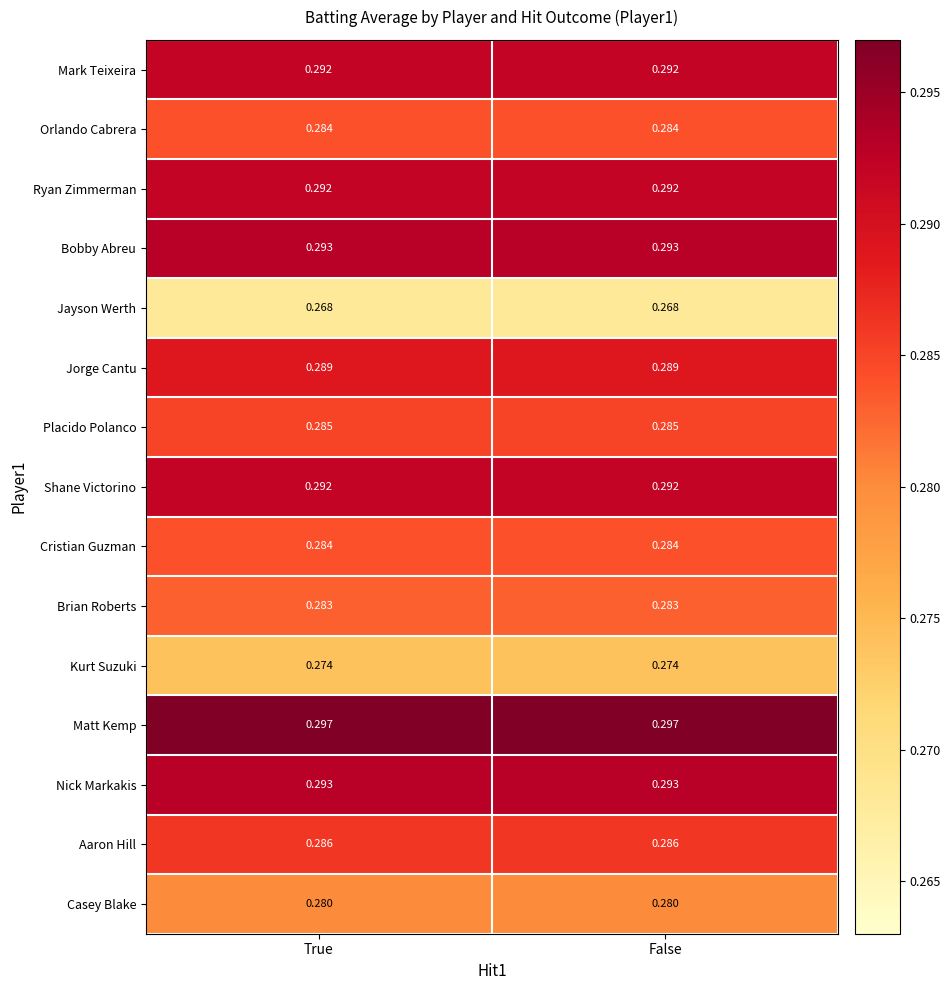

Which series has the largest total across all categories?

Matt Kemp